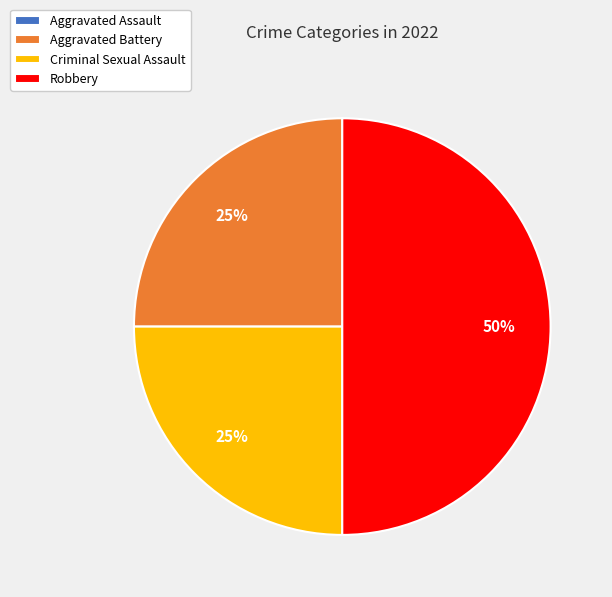

To the nearest percent, what is the average slice percentage?

25%